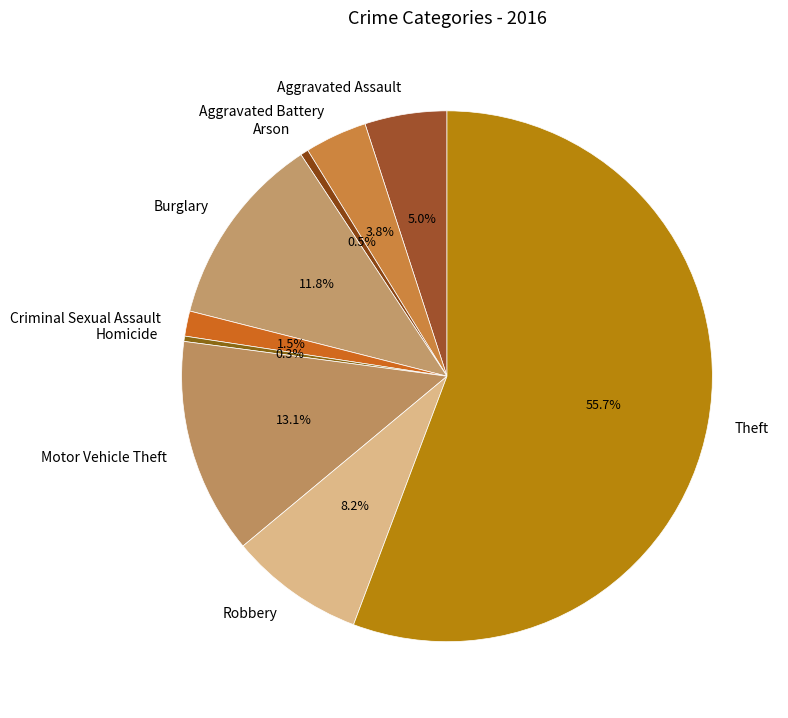

Combined, do Arson and Motor Vehicle Theft account for over 50%?

No